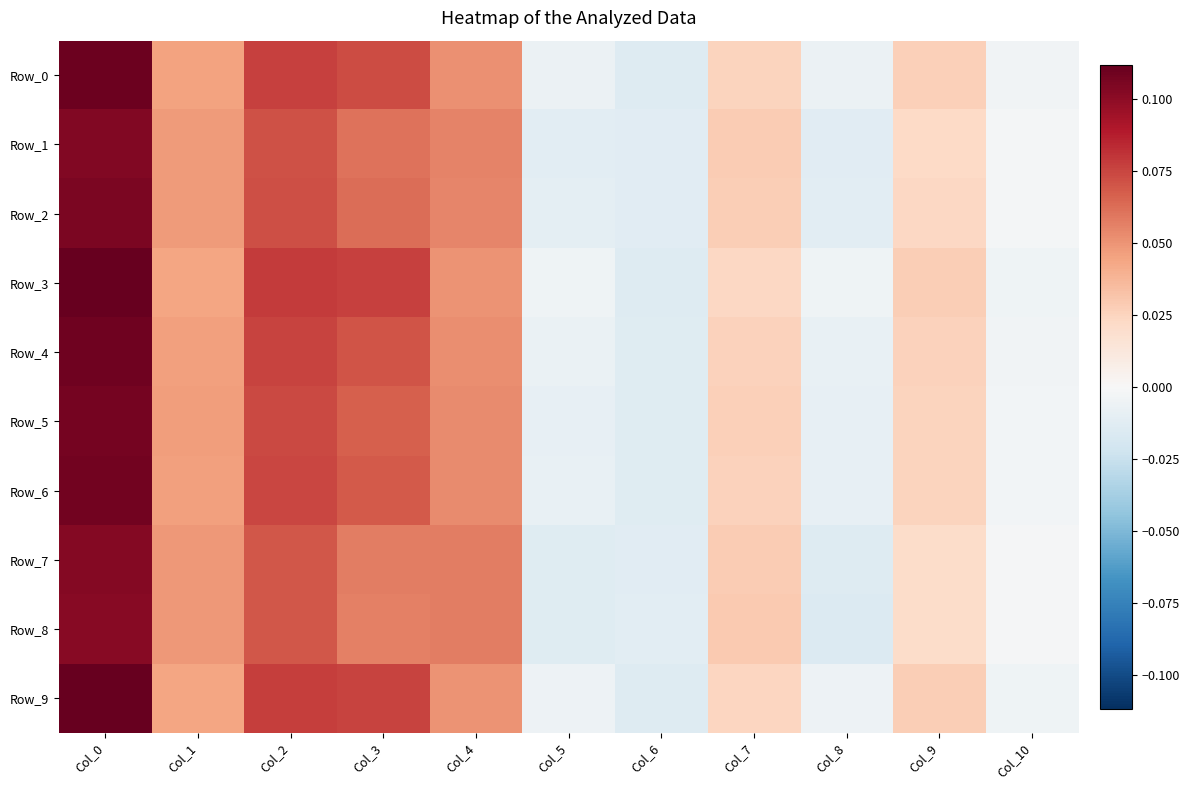

Reading right to left, extract all data points from this chart.

Row_0: Col_10=-0.0	Col_9=0.0	Col_8=-0.0	Col_7=0.0	Col_6=-0.0	Col_5=-0.0	Col_4=0.1	Col_3=0.1	Col_2=0.1	Col_1=0.0	Col_0=0.1
Row_1: Col_10=-0.0	Col_9=0.0	Col_8=-0.0	Col_7=0.0	Col_6=-0.0	Col_5=-0.0	Col_4=0.1	Col_3=0.1	Col_2=0.1	Col_1=0.0	Col_0=0.1
Row_2: Col_10=-0.0	Col_9=0.0	Col_8=-0.0	Col_7=0.0	Col_6=-0.0	Col_5=-0.0	Col_4=0.1	Col_3=0.1	Col_2=0.1	Col_1=0.0	Col_0=0.1
Row_3: Col_10=-0.0	Col_9=0.0	Col_8=-0.0	Col_7=0.0	Col_6=-0.0	Col_5=-0.0	Col_4=0.0	Col_3=0.1	Col_2=0.1	Col_1=0.0	Col_0=0.1
Row_4: Col_10=-0.0	Col_9=0.0	Col_8=-0.0	Col_7=0.0	Col_6=-0.0	Col_5=-0.0	Col_4=0.1	Col_3=0.1	Col_2=0.1	Col_1=0.0	Col_0=0.1
Row_5: Col_10=-0.0	Col_9=0.0	Col_8=-0.0	Col_7=0.0	Col_6=-0.0	Col_5=-0.0	Col_4=0.1	Col_3=0.1	Col_2=0.1	Col_1=0.0	Col_0=0.1
Row_6: Col_10=-0.0	Col_9=0.0	Col_8=-0.0	Col_7=0.0	Col_6=-0.0	Col_5=-0.0	Col_4=0.1	Col_3=0.1	Col_2=0.1	Col_1=0.0	Col_0=0.1
Row_7: Col_10=-0.0	Col_9=0.0	Col_8=-0.0	Col_7=0.0	Col_6=-0.0	Col_5=-0.0	Col_4=0.1	Col_3=0.1	Col_2=0.1	Col_1=0.0	Col_0=0.1
Row_8: Col_10=-0.0	Col_9=0.0	Col_8=-0.0	Col_7=0.0	Col_6=-0.0	Col_5=-0.0	Col_4=0.1	Col_3=0.1	Col_2=0.1	Col_1=0.0	Col_0=0.1
Row_9: Col_10=-0.0	Col_9=0.0	Col_8=-0.0	Col_7=0.0	Col_6=-0.0	Col_5=-0.0	Col_4=0.1	Col_3=0.1	Col_2=0.1	Col_1=0.0	Col_0=0.1